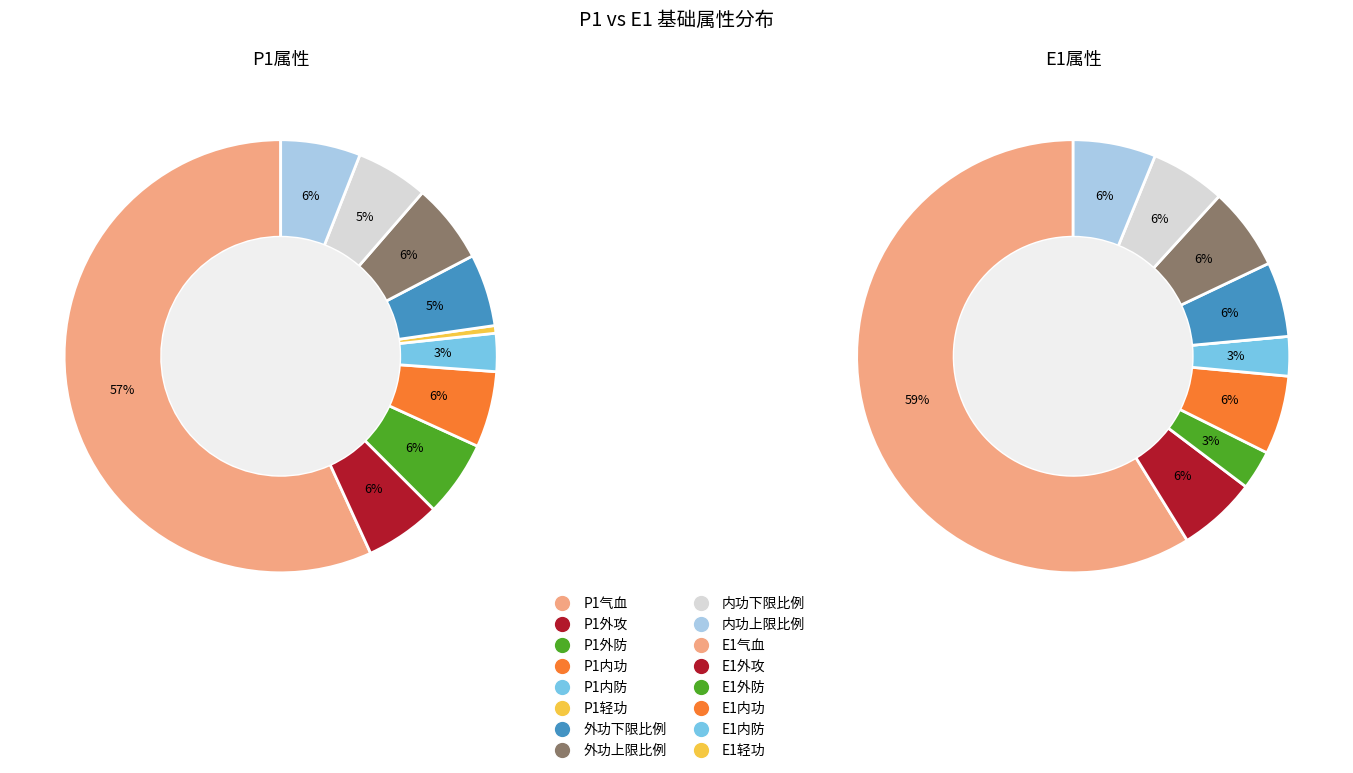

What percentage is the 外功下限比例 slice, to the nearest percent?

5%